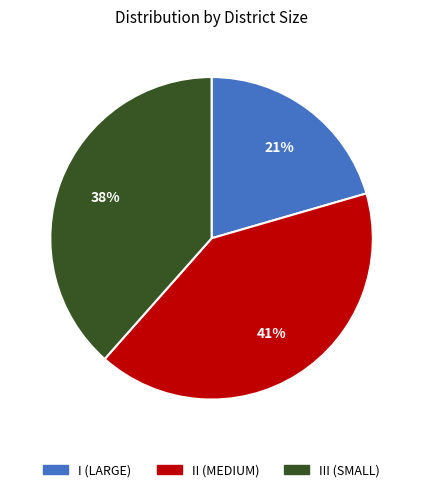

True or false: III (SMALL) accounts for 29% of the total.

False